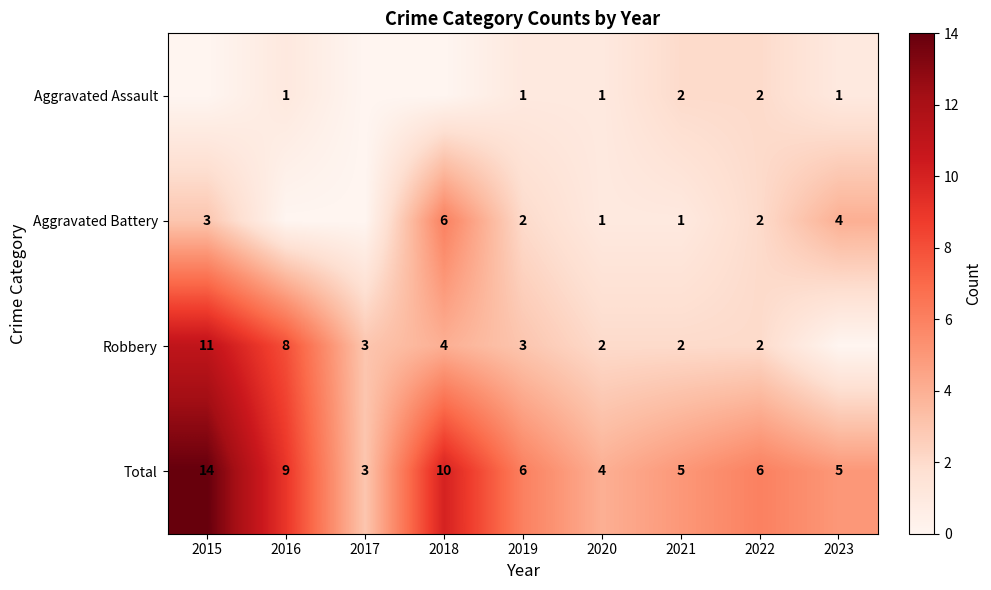

At which category is the sum across all series the highest?

2015